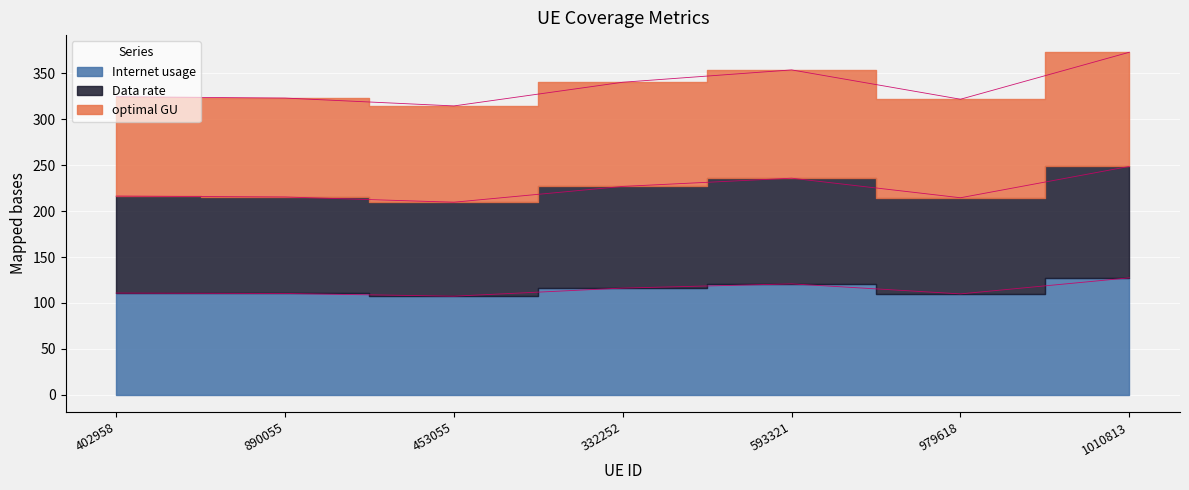

The Data rate series shows 382.3 at 979618. True or false?

False